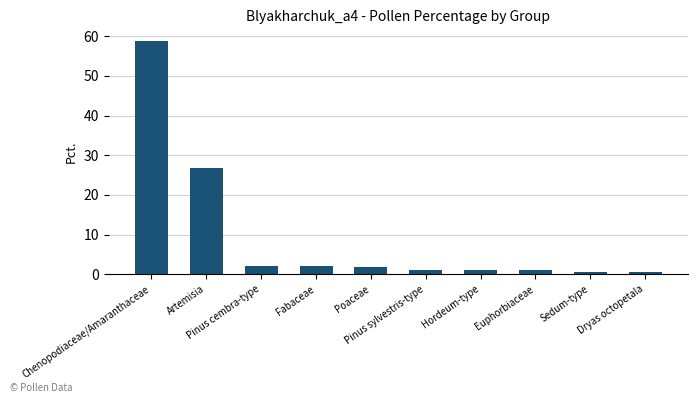

The value at Chenopodiaceae/Amaranthaceae is 13.9. True or false?

False